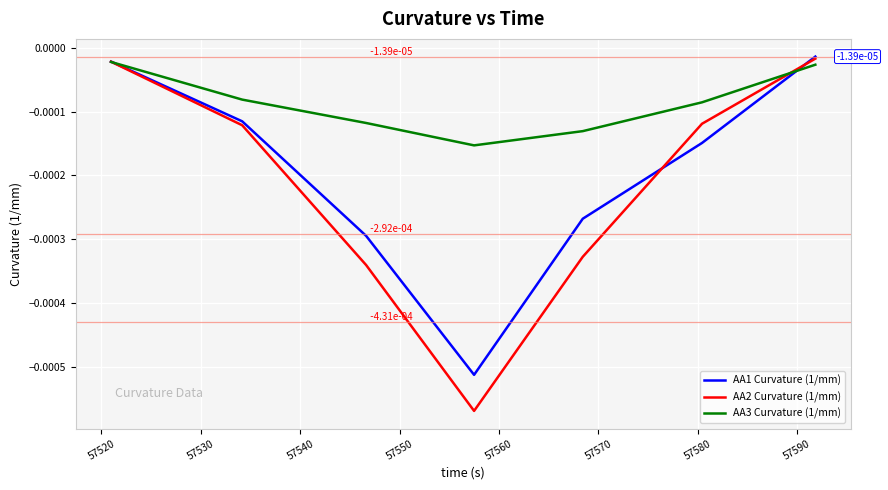

Rank the series by their average value, from highest to lowest.

AA3 Curvature (1/mm), AA1 Curvature (1/mm), AA2 Curvature (1/mm)